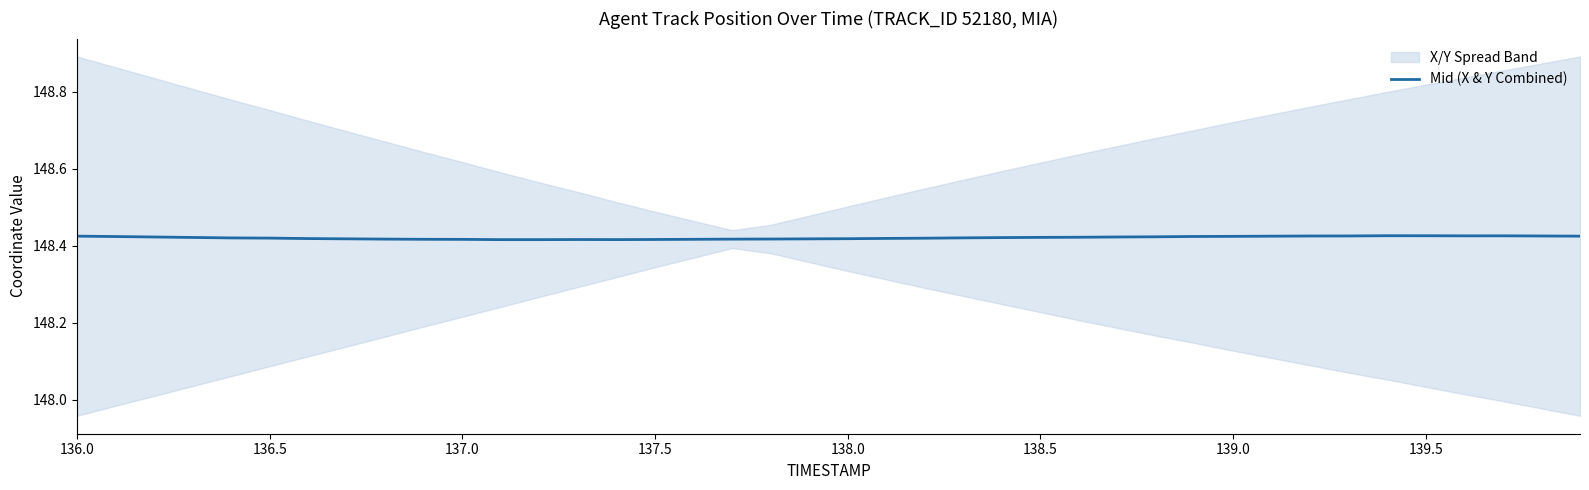

How many interior local peaks (higher than both neighbors) does the data have?

3